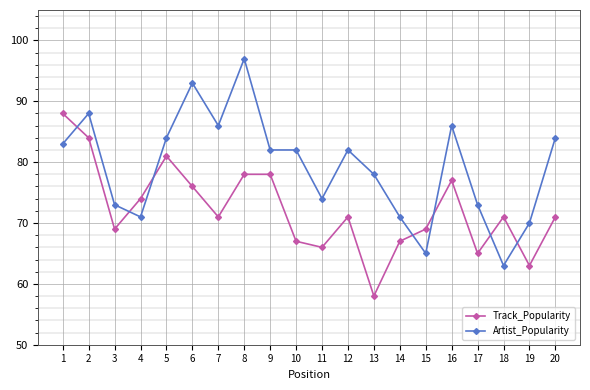

How many intersections are there between Artist_Popularity and Track_Popularity?

7